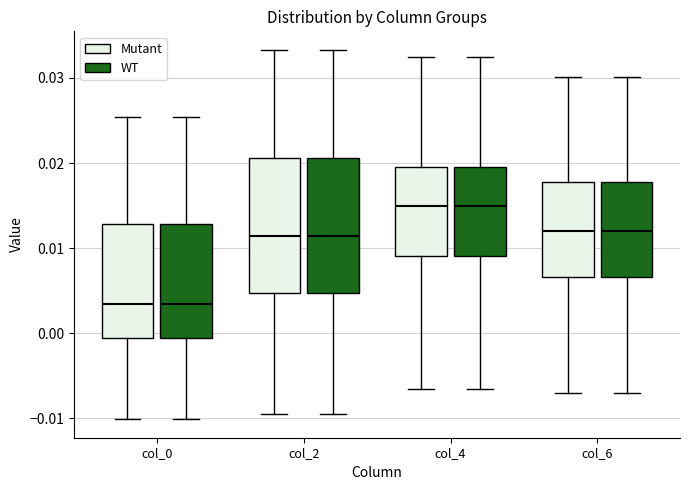

Reading left to right, read every box against the y-axis: the position of its median line, the range the box covers, and the ends of its whiskers. The values are not printed on the chart, so give them approximately, as read against the axis.

col_0 (Mutant): median 0.003, box -0.001 to 0.013, whiskers -0.010 to 0.025
col_0 (WT): median 0.003, box -0.001 to 0.013, whiskers -0.010 to 0.025
col_2 (Mutant): median 0.011, box 0.005 to 0.021, whiskers -0.009 to 0.033
col_2 (WT): median 0.011, box 0.005 to 0.021, whiskers -0.009 to 0.033
col_4 (Mutant): median 0.015, box 0.009 to 0.020, whiskers -0.007 to 0.032
col_4 (WT): median 0.015, box 0.009 to 0.020, whiskers -0.007 to 0.032
col_6 (Mutant): median 0.012, box 0.007 to 0.018, whiskers -0.007 to 0.030
col_6 (WT): median 0.012, box 0.007 to 0.018, whiskers -0.007 to 0.030